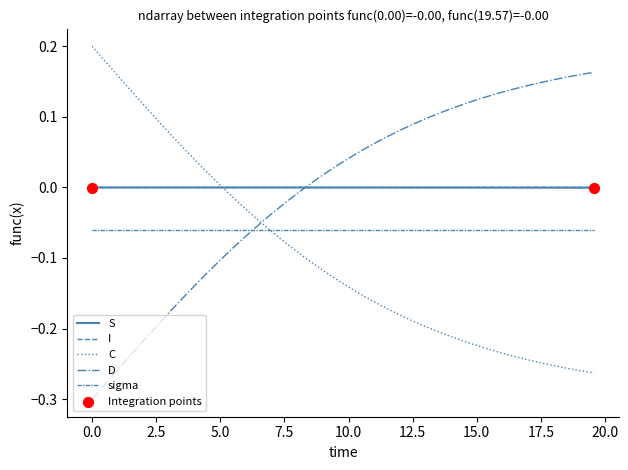

Is this an area chart (filled region under the line)?

No